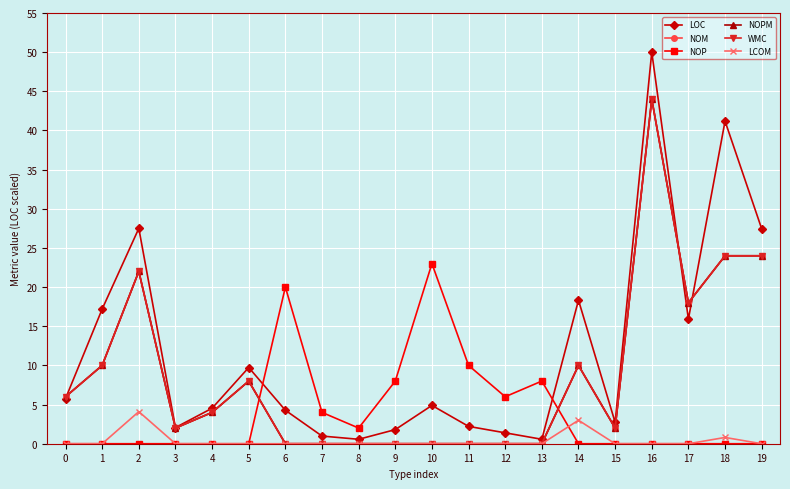

Rank the categories by LCOM value from lowest to highest.

0, 1, 3, 4, 5, 6, 7, 8, 9, 10, 11, 12, 13, 15, 16, 17, 19, 18, 14, 2